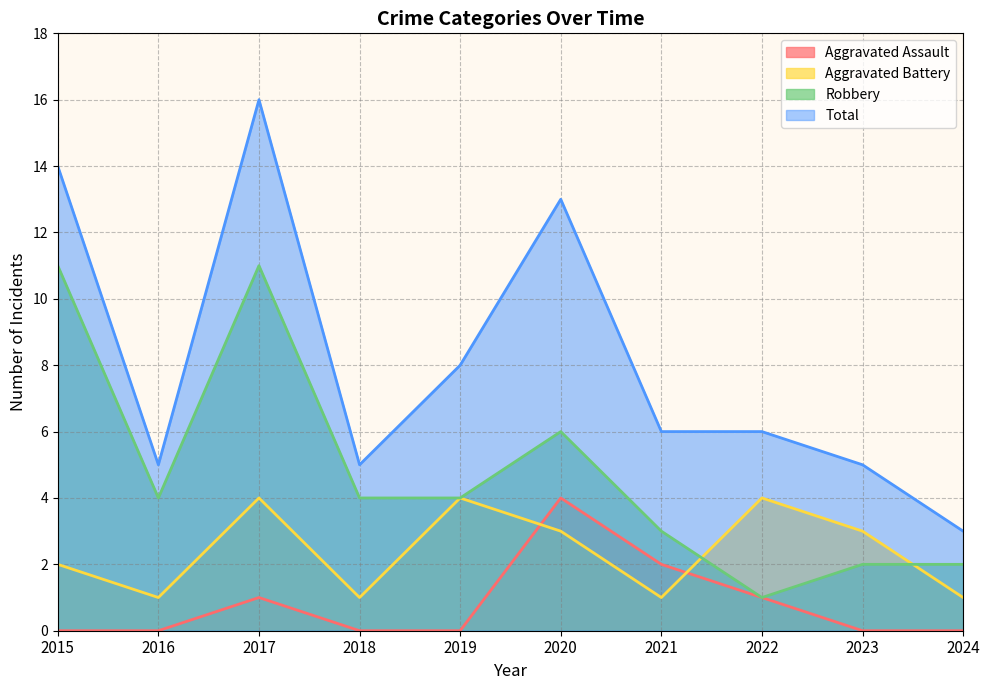

In Robbery, how many points are higher than both neighbors (excluding endpoints)?

2